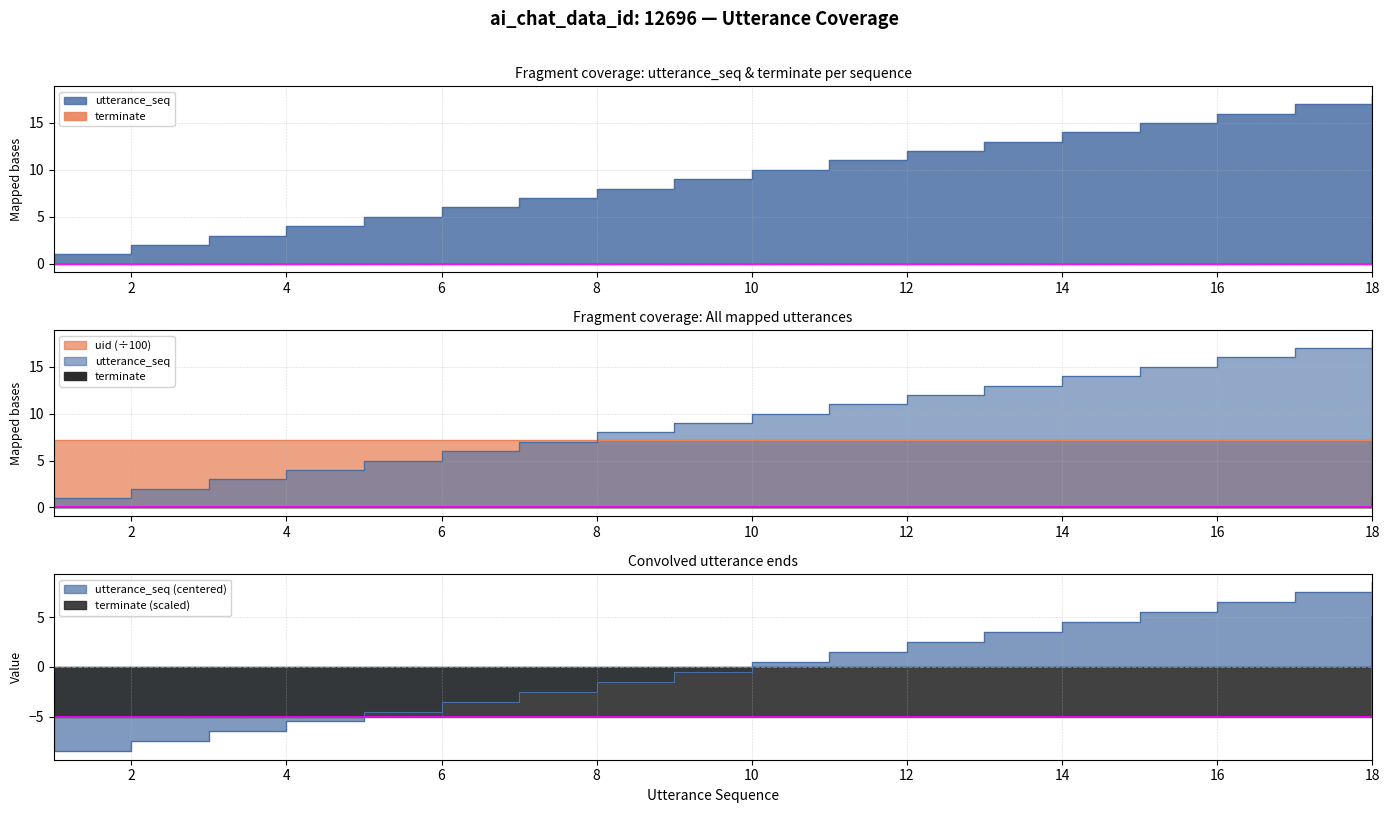

True or false: utterance_seq has more than 0 points higher than both neighbors.

False